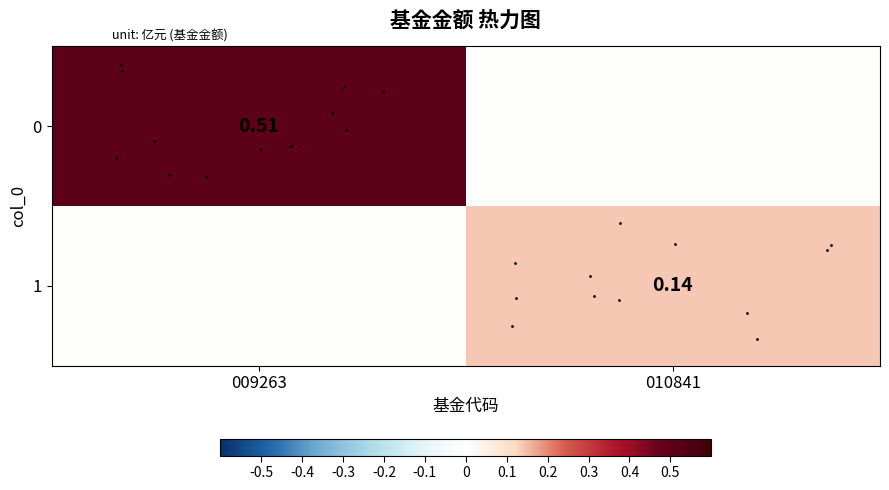

What is the average value of the row_1 series?

0.1